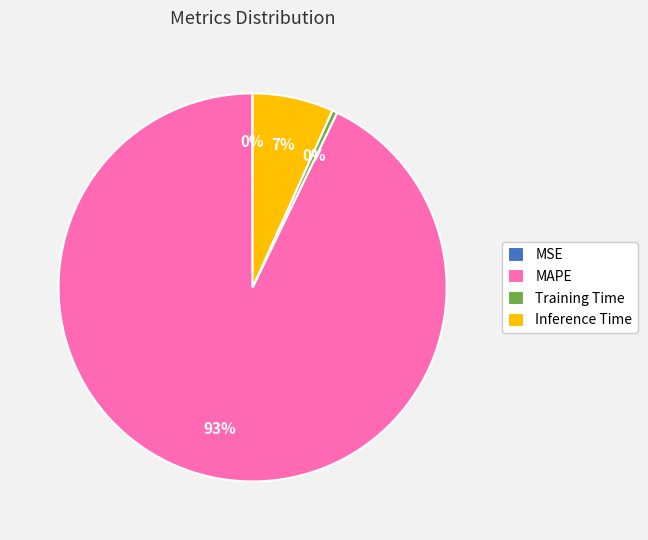

Is it true that MAPE is 93% of the pie?

True